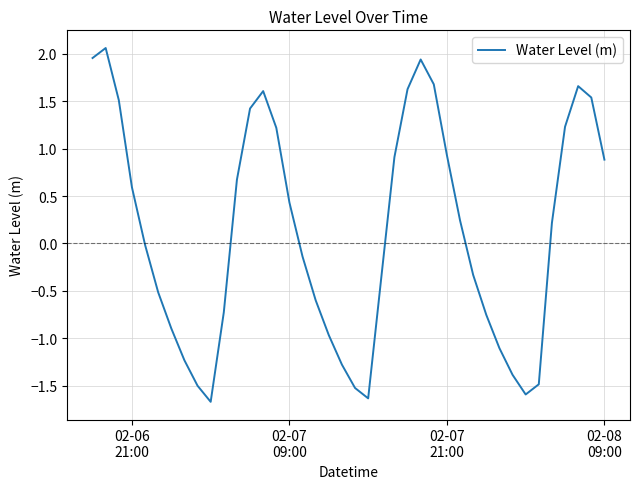

How many lines are shown in the chart?

1